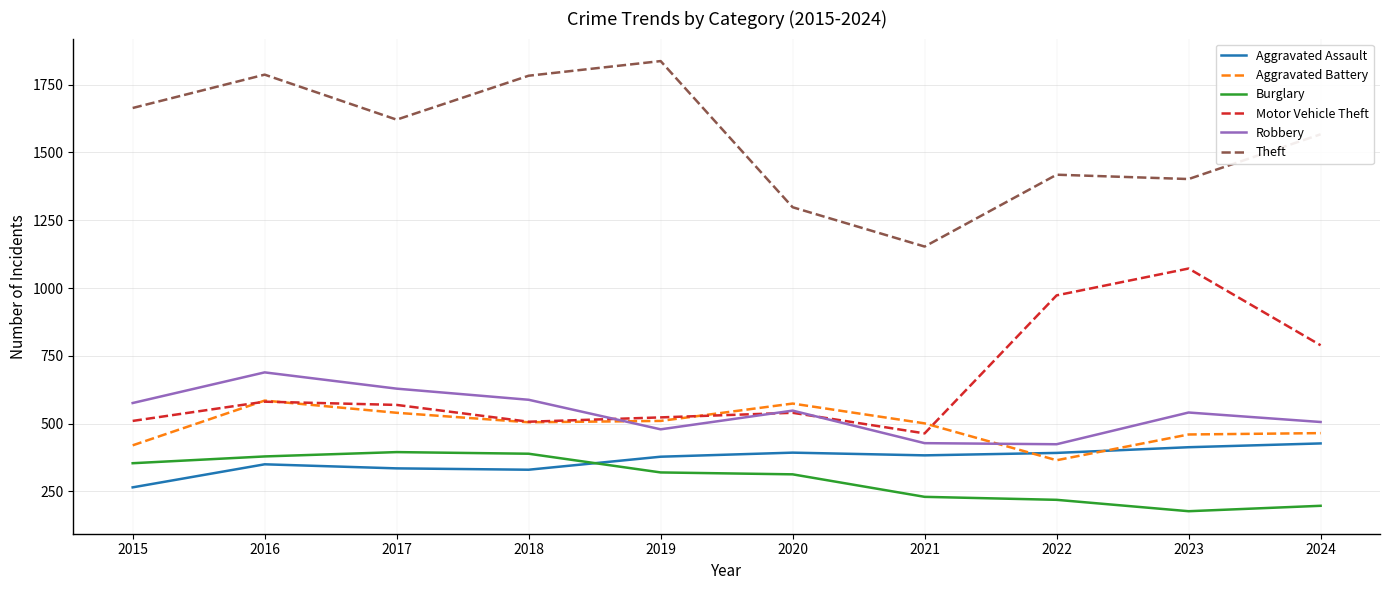

In Motor Vehicle Theft, how many points are lower than both neighbors (excluding endpoints)?

2